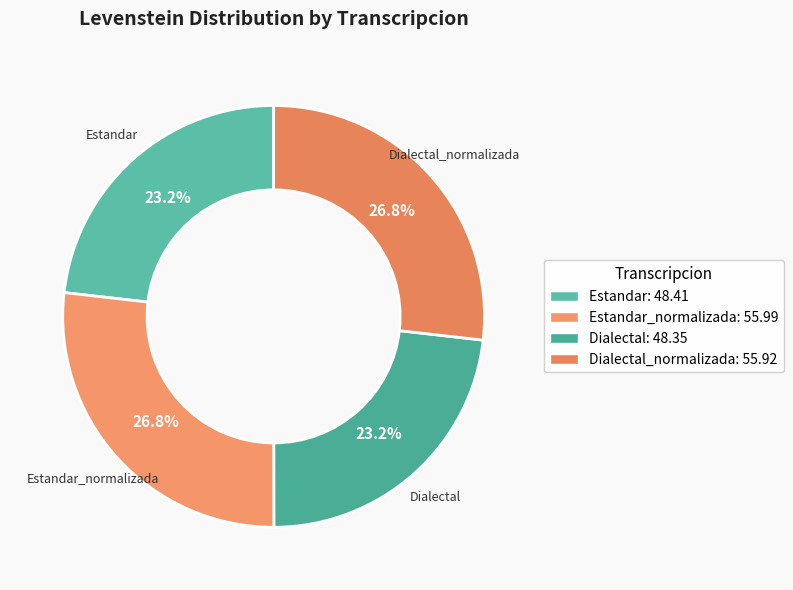

Count the number of slices in the pie.

4